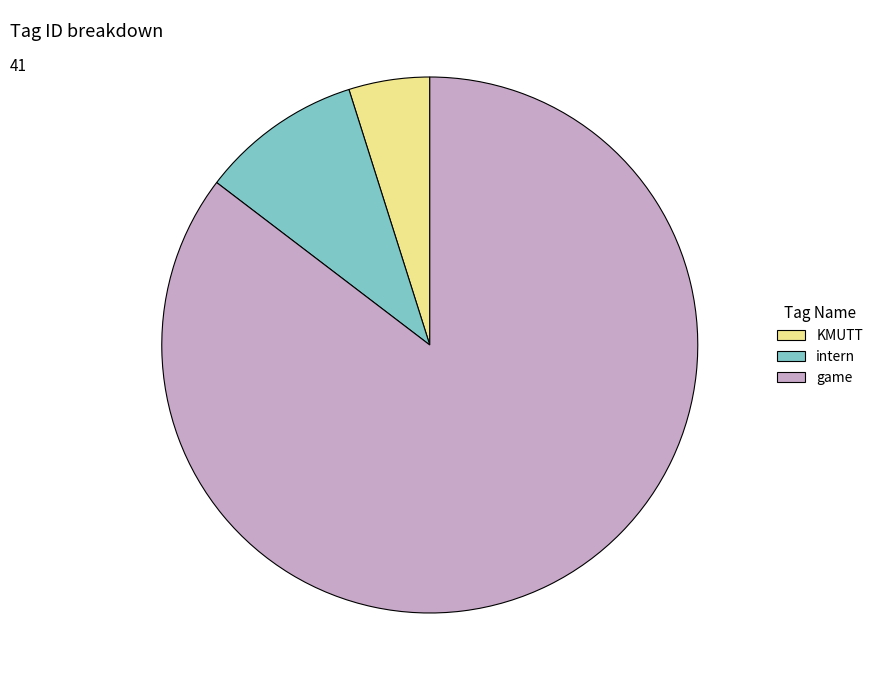

Between game and KMUTT, which is larger?

game